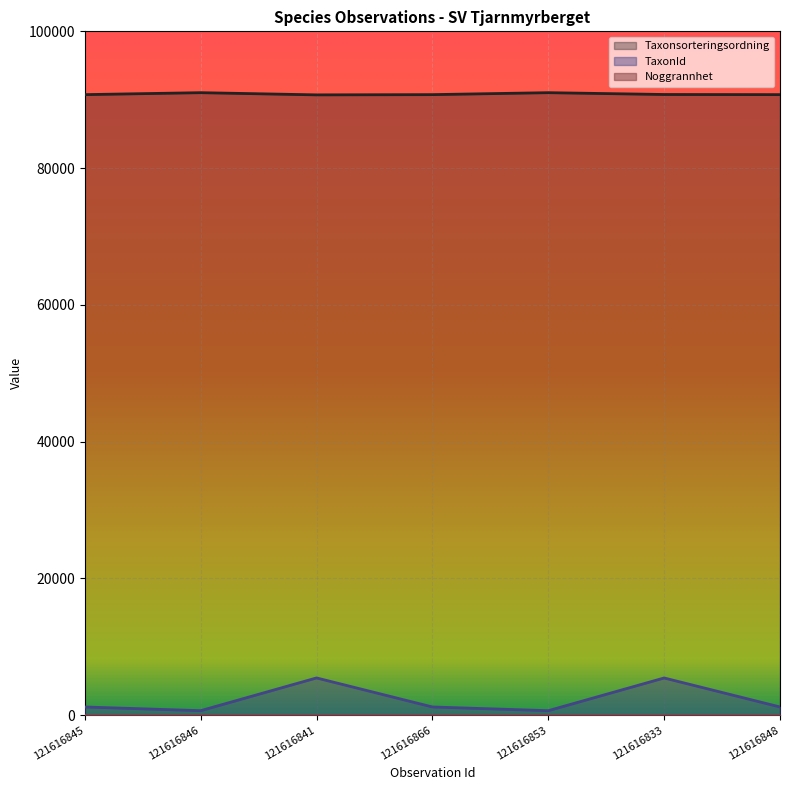

What is the label of the 4th point from the left?

121616866